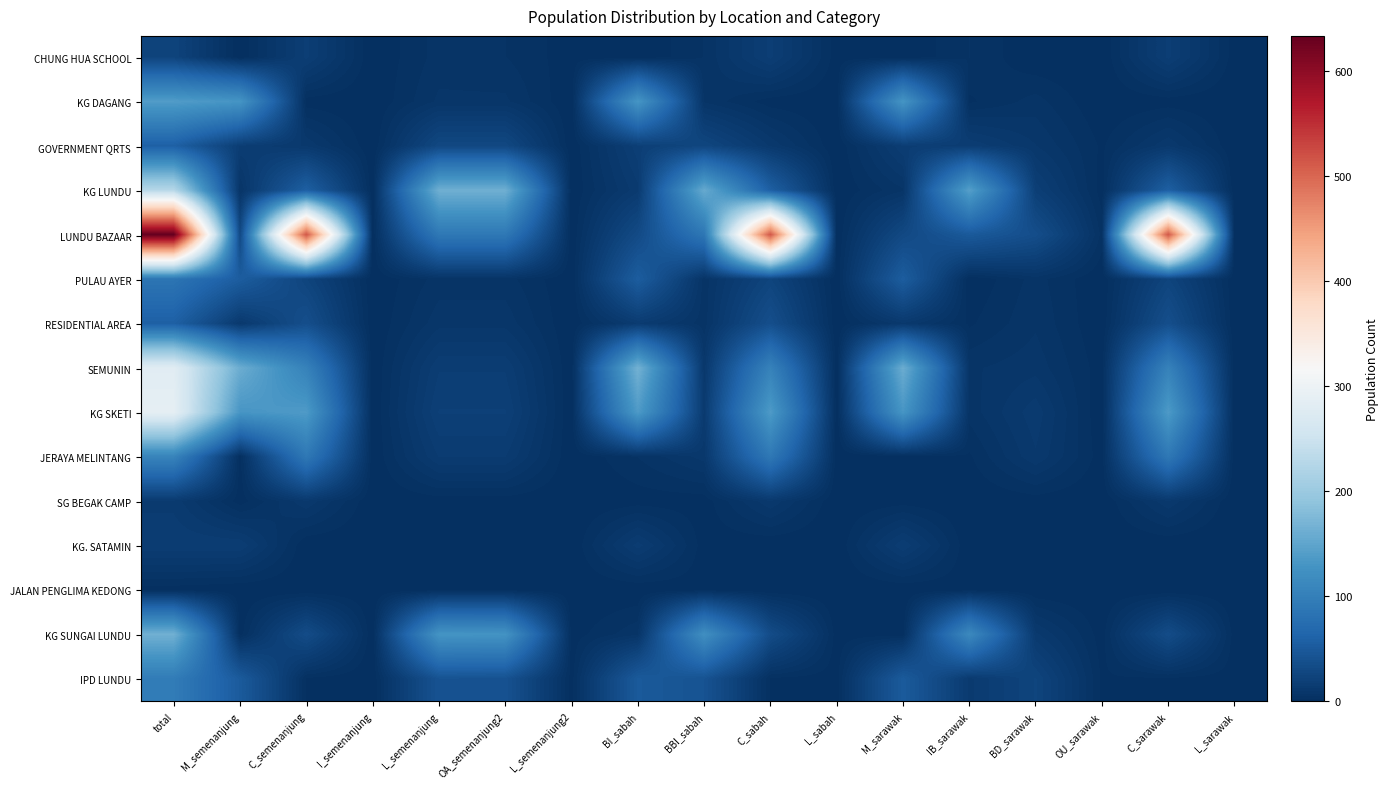

Count the number of data series in this chart.

15